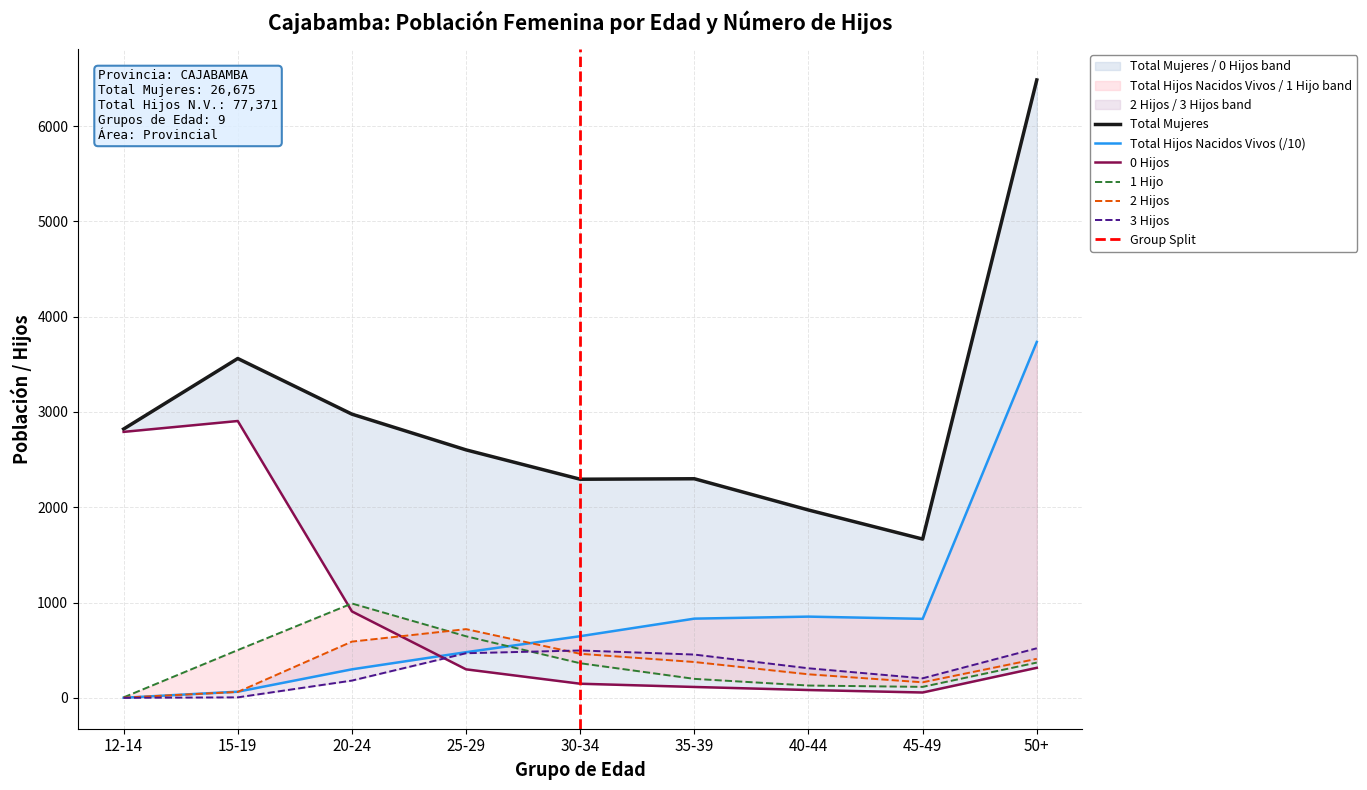

Where is the first local maximum for 0 Hijos?

15-19